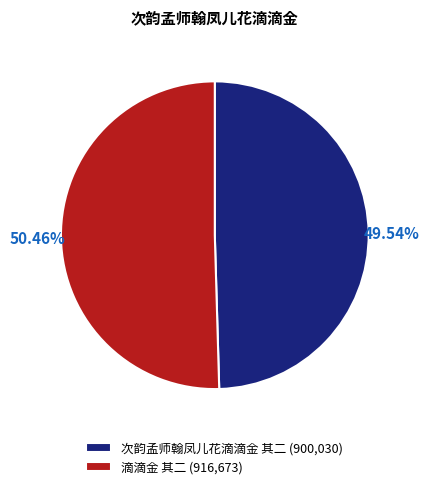

The 滴滴金 其二 slice represents 50% of the pie. True or false?

True